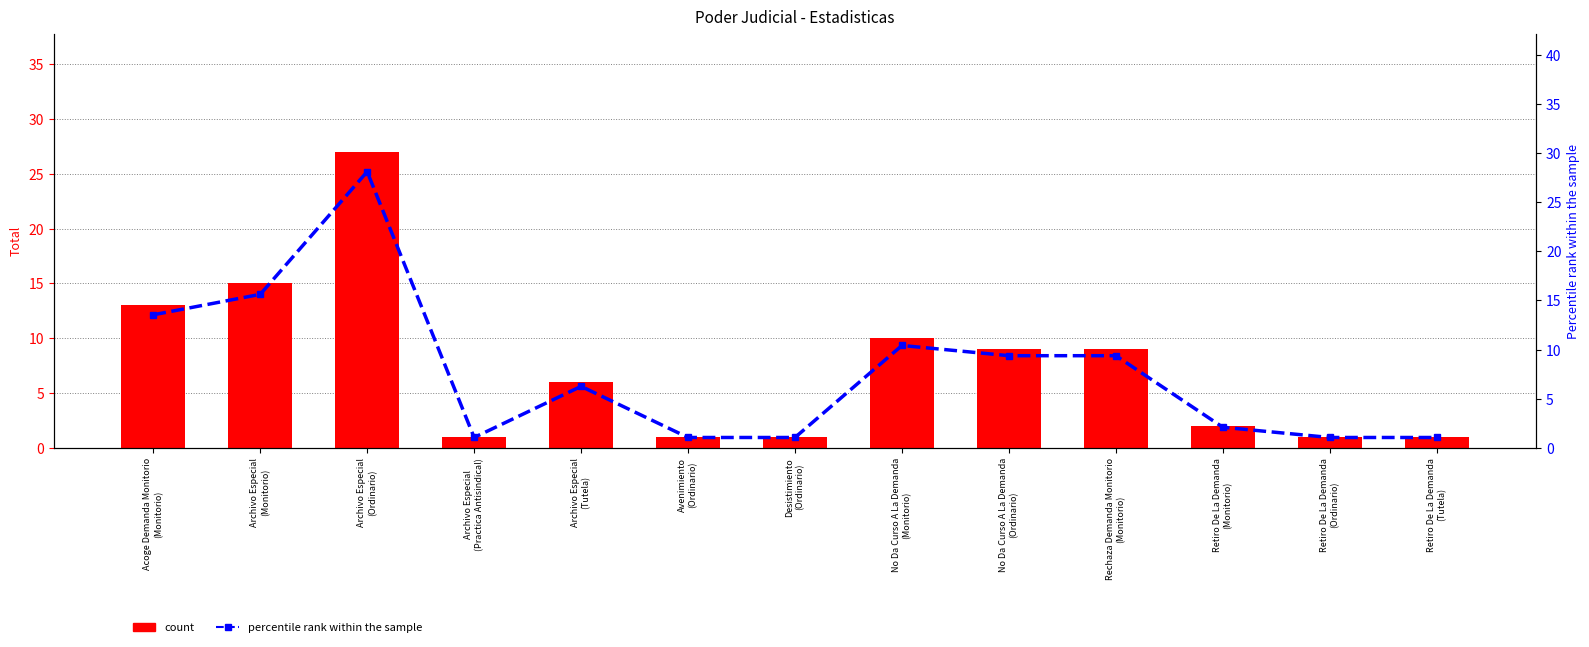

Reading left to right, list all the values displayed in this chart.

count: 13.0	15.0	27.0	1.0	6.0	1.0	1.0	10.0	9.0	9.0	2.0	1.0	1.0
percentile rank within the sample: 13.5	15.6	28.1	1.0	6.2	1.0	1.0	10.4	9.4	9.4	2.1	1.0	1.0